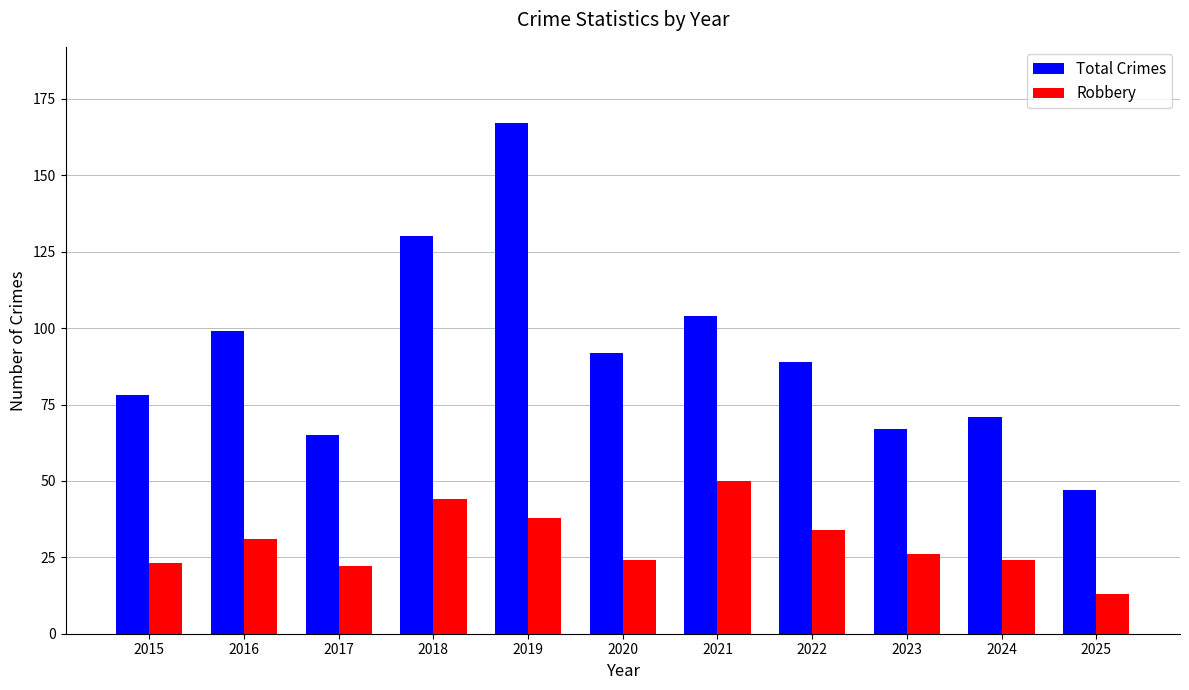

Rank the series by their average value, from highest to lowest.

Total Crimes, Robbery